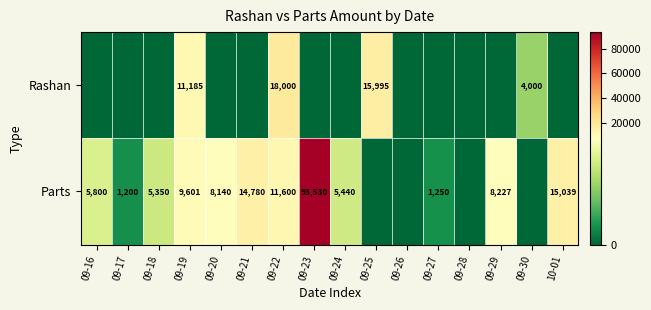

The Parts series shows 6935 at 10-01. True or false?

False